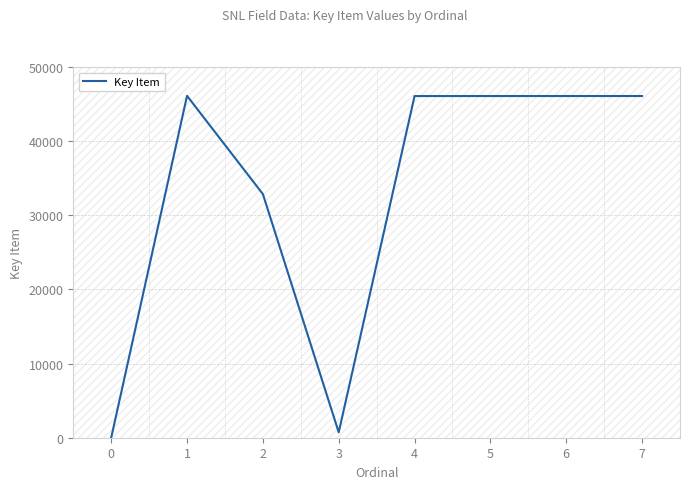

Where is the data nearest to the value 23055?

2